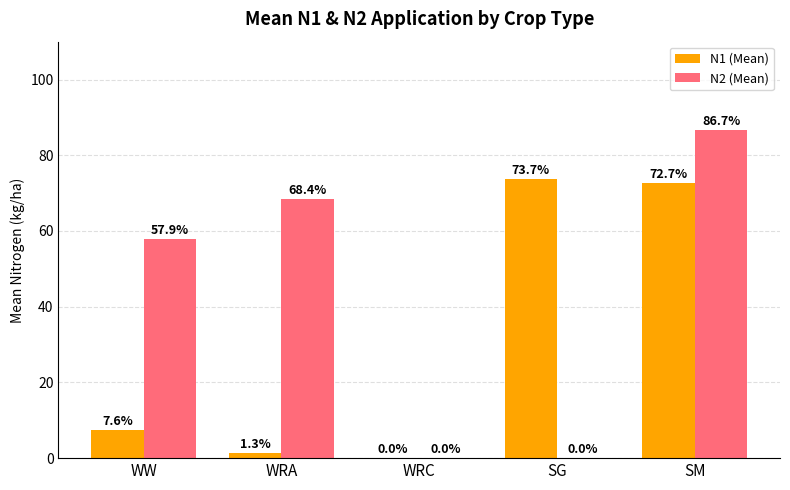

Where does the N1 (Mean) series first go above 7?

WW